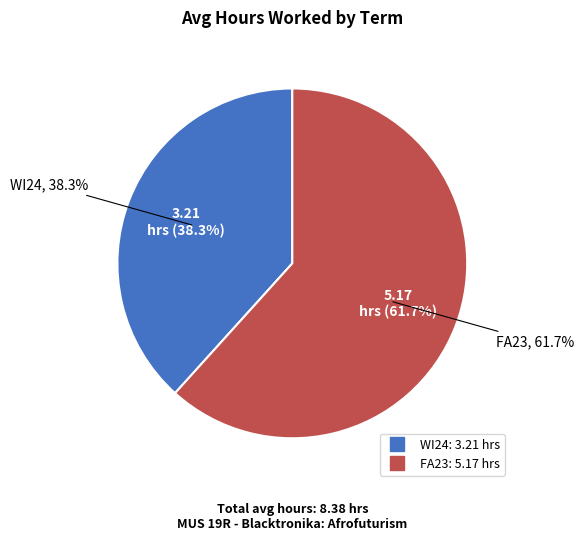

How many slices are in this pie chart?

2